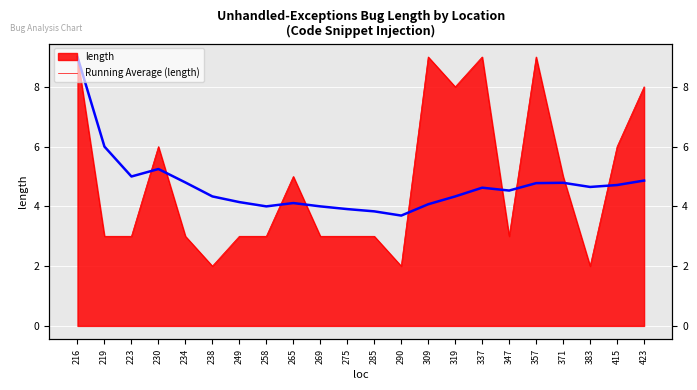

Is it true that the value at 423 is 6.5?

False